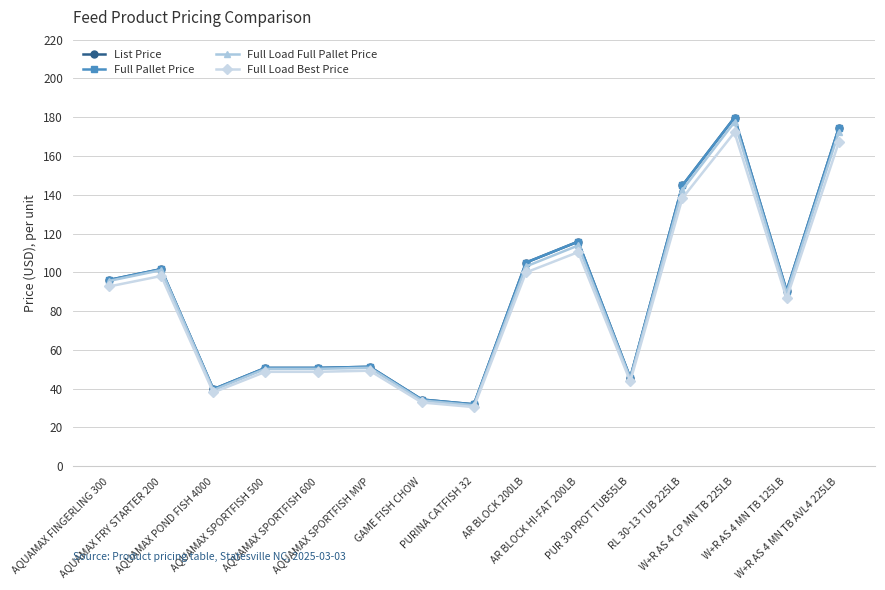

At which category does Full Load Best Price reach its first local peak?

AQUAMAX FRY STARTER 200